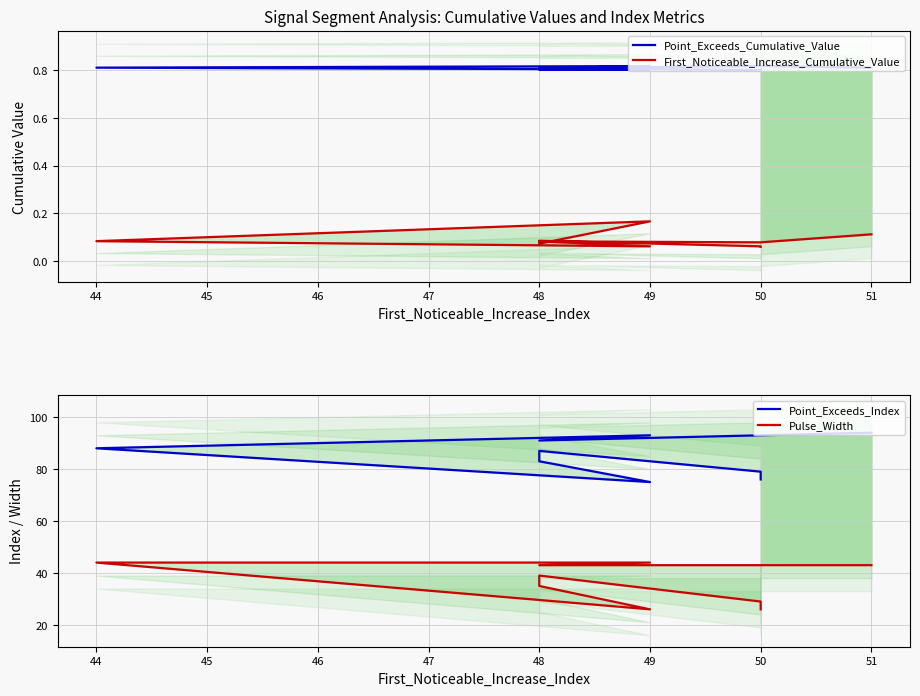

How many categories are shown in the chart?

10